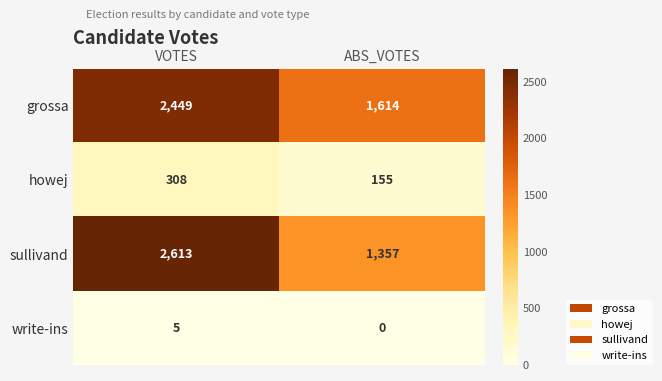

Is the value of grossa at VOTES greater than the value of write-ins at ABS_VOTES?

Yes